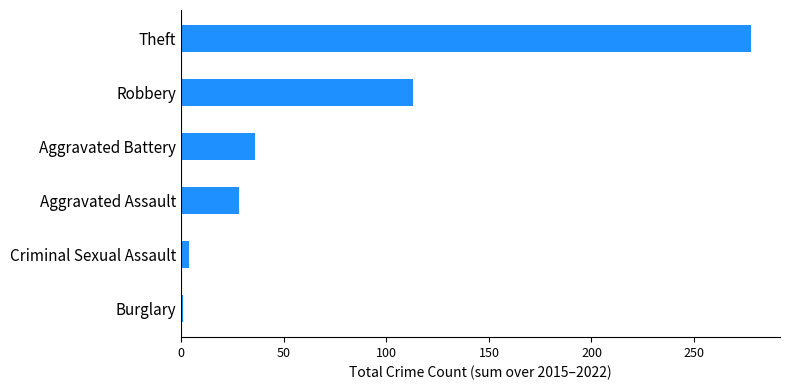

How many values are below 36?

3